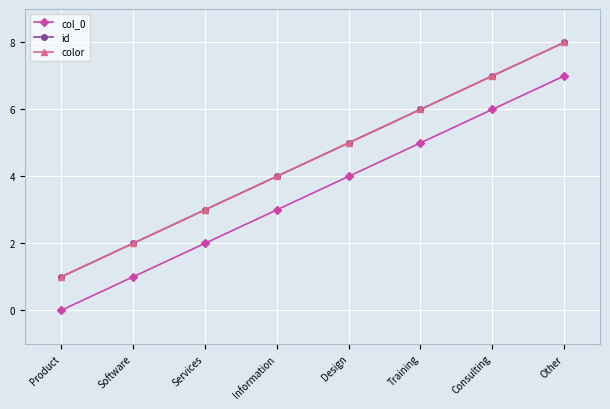

Is this an area chart (filled region under the line)?

No